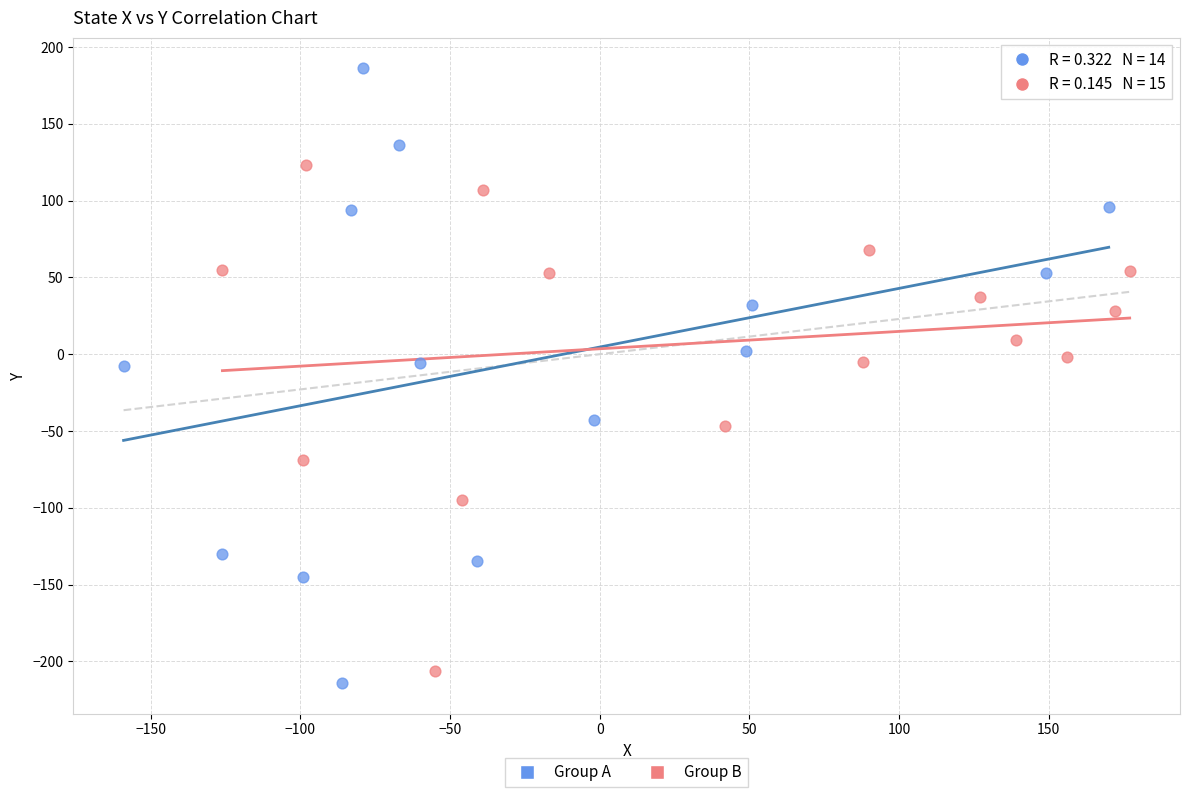

Which series reaches the maximum Y coordinate?

Group A